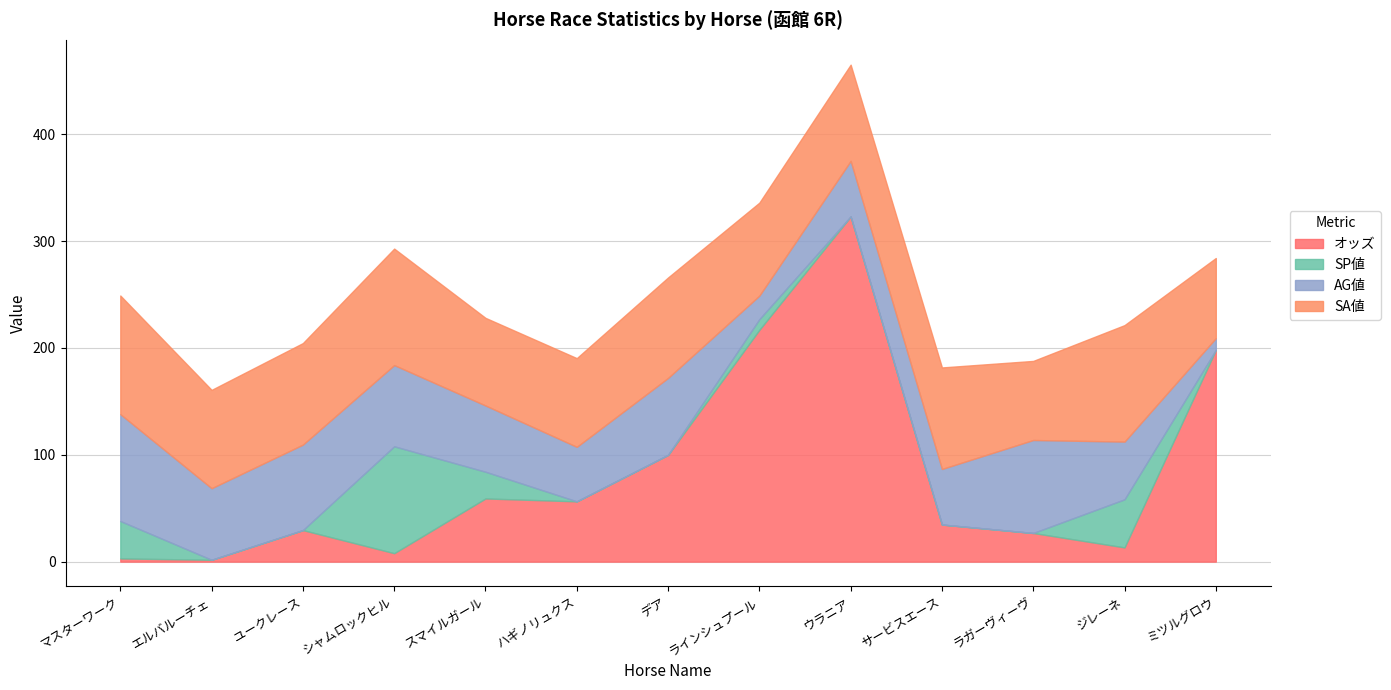

Which series ends up on top after the final intersection of SA値 and AG値?

SA値